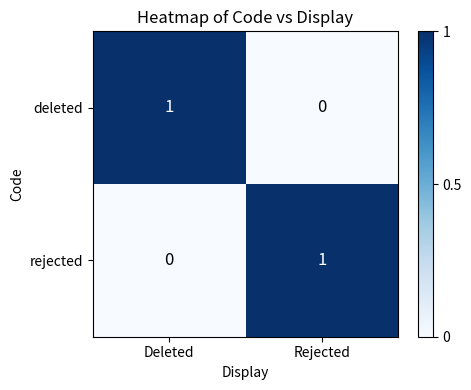

Reading left to right, transcribe all the data shown in this chart.

deleted: Deleted=1	Rejected=0
rejected: Deleted=0	Rejected=1